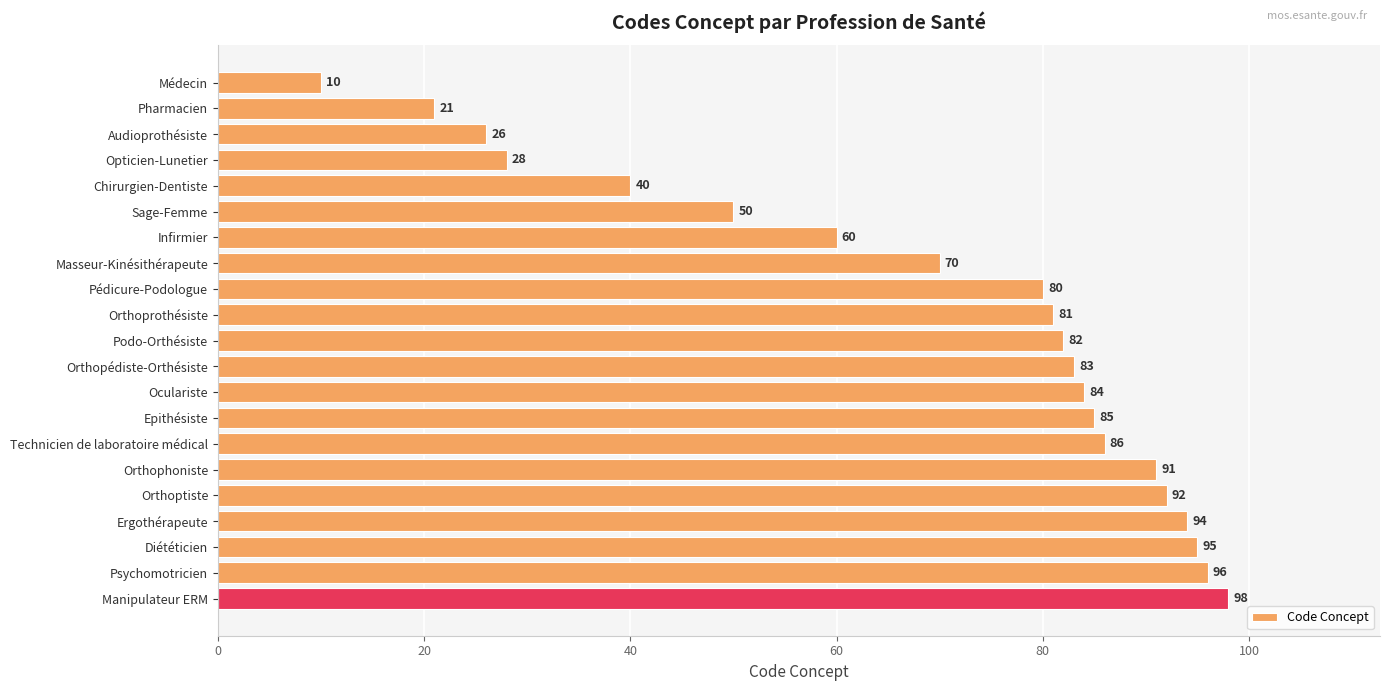

What is the approximate value at Podo-Orthésiste, to the nearest 10?

80